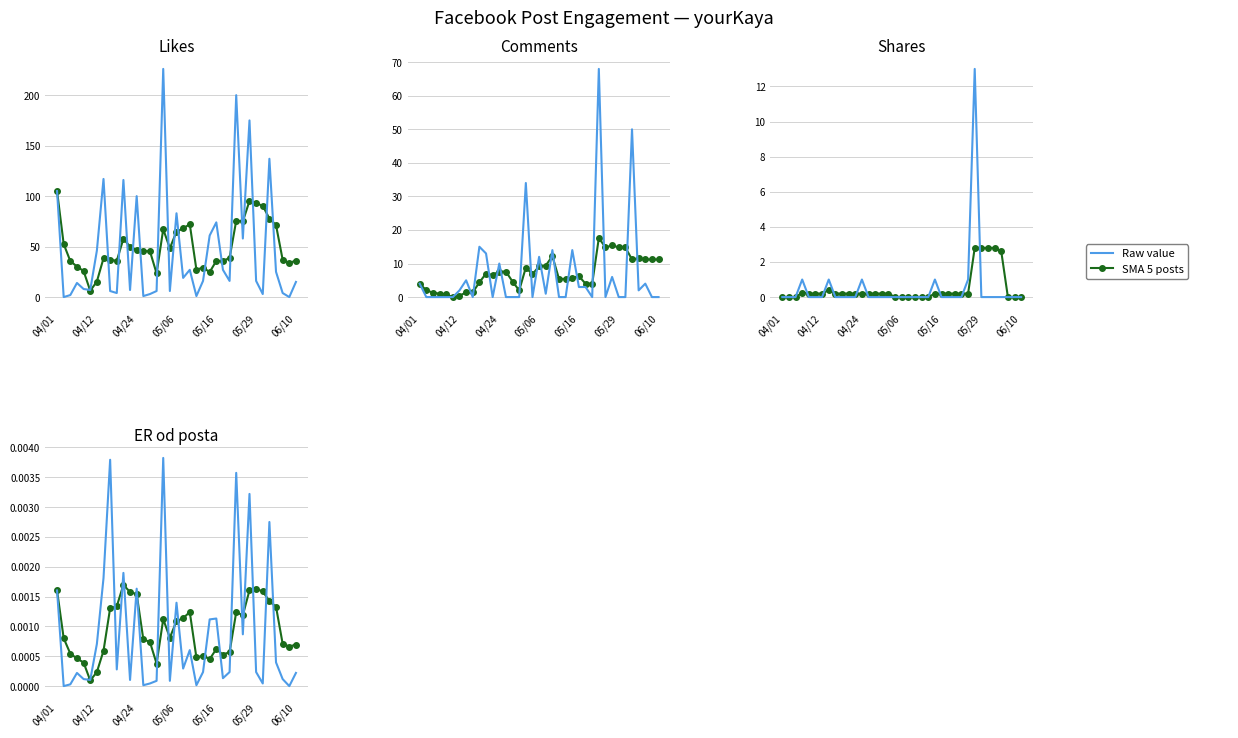

Where is the first local maximum for SMA 5 posts?

10